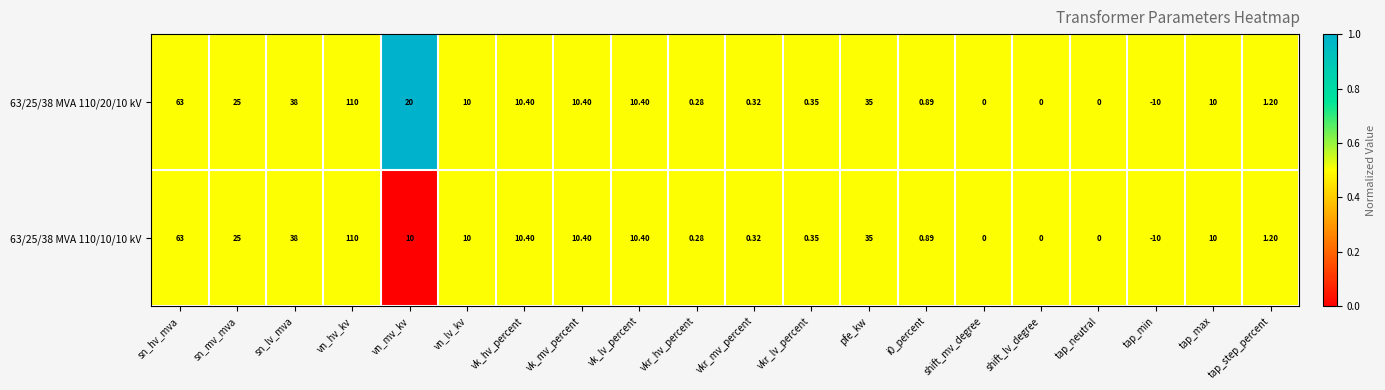

Which label corresponds to the largest value in the chart?

vn_hv_kv